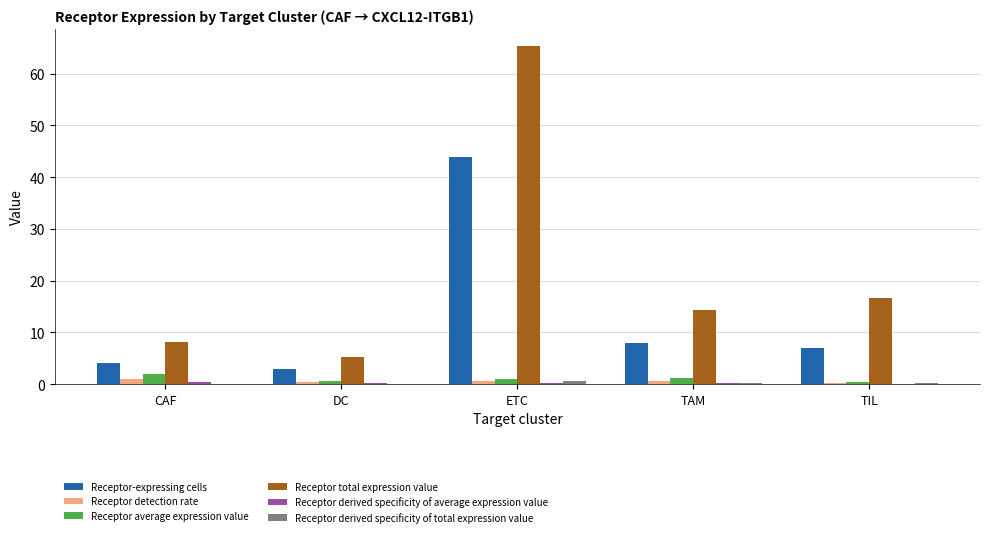

What is the greatest value displayed?

65.4